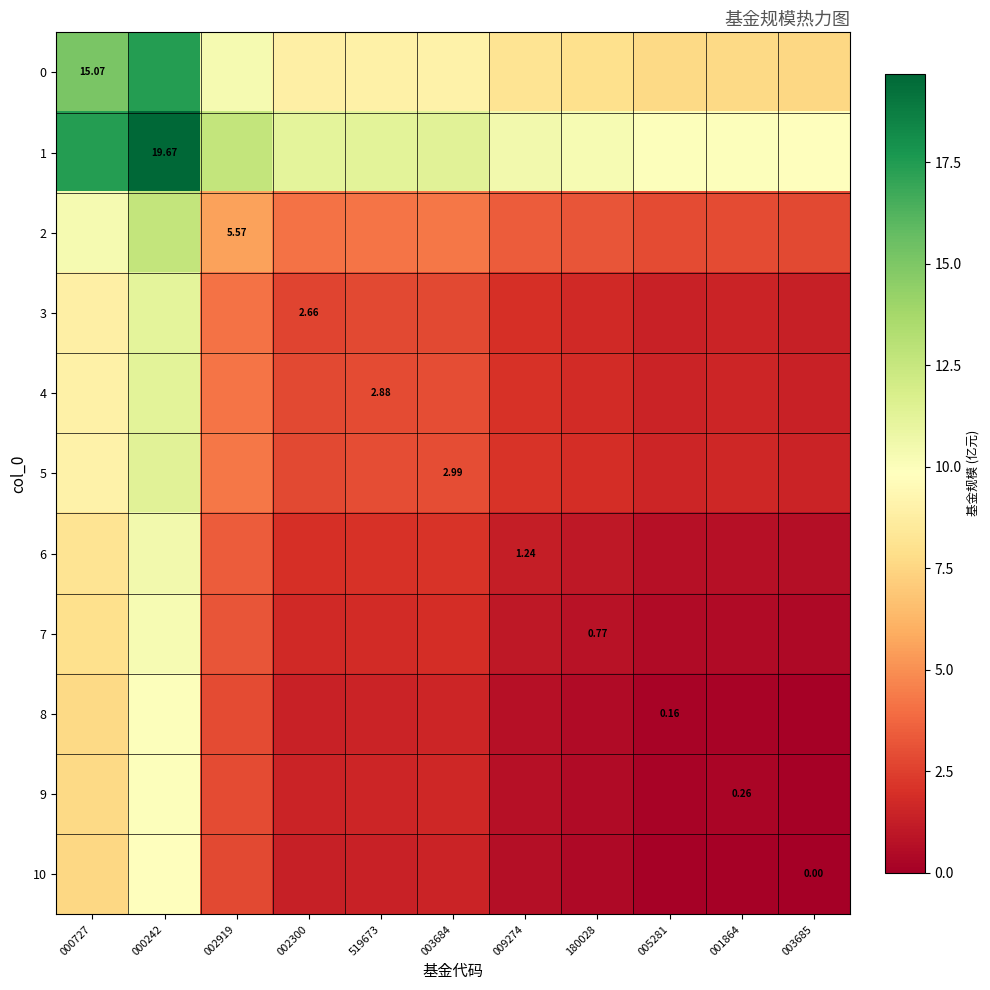

What value does the 1 series have at 003684?

11.3